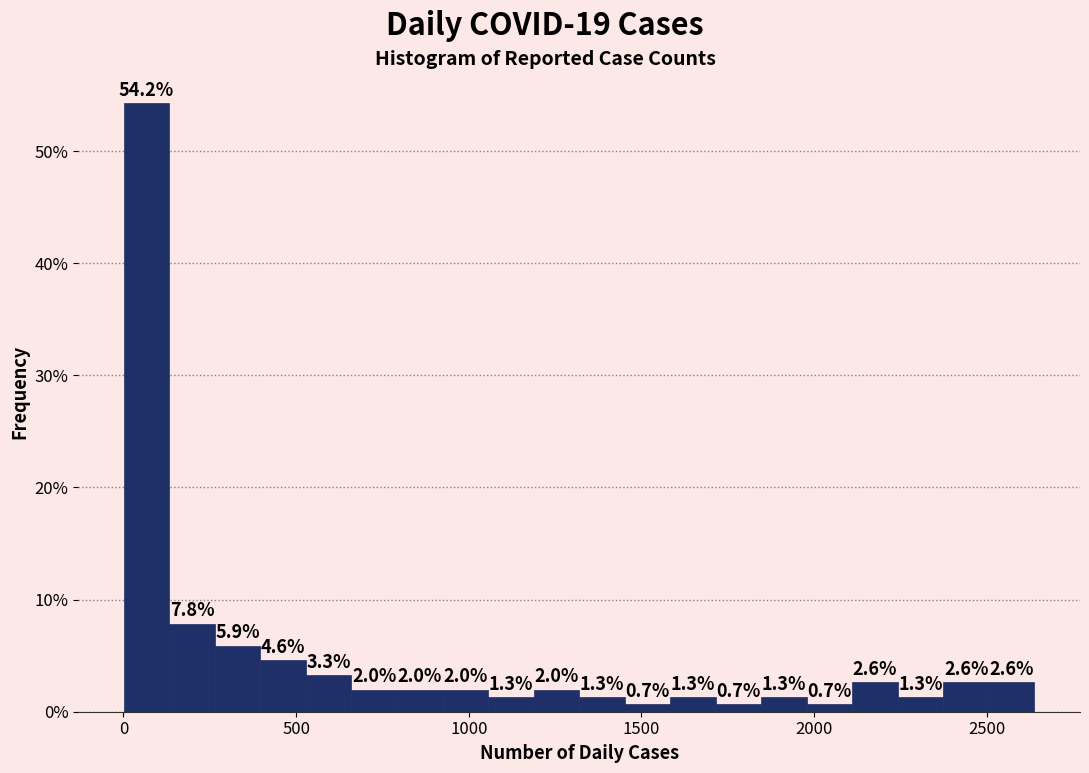

Around what value on the x-axis is the tallest bar? Give the approximate position of its centre, as read against the axis.

50